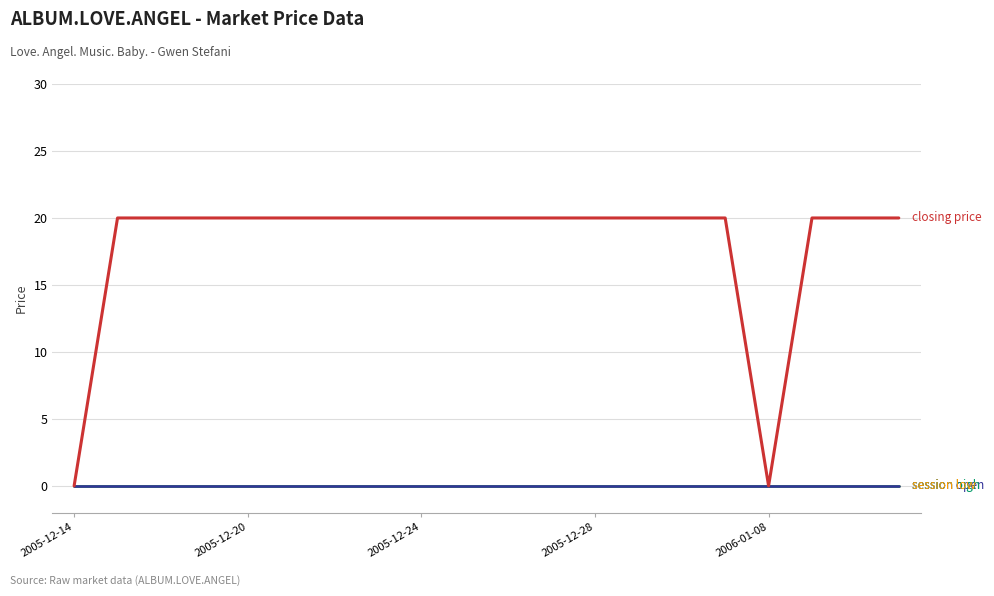

Reading right to left, list all the values displayed in this chart.

closing price: 20	20	20	0	20	20	20	20	20	20	20	20	20	20	20	20	20	20	20	0
session open: 0	0	0	0	0	0	0	0	0	0	0	0	0	0	0	0	0	0	0	0
session high: 0	0	0	0	0	0	0	0	0	0	0	0	0	0	0	0	0	0	0	0
session low: 0	0	0	0	0	0	0	0	0	0	0	0	0	0	0	0	0	0	0	0